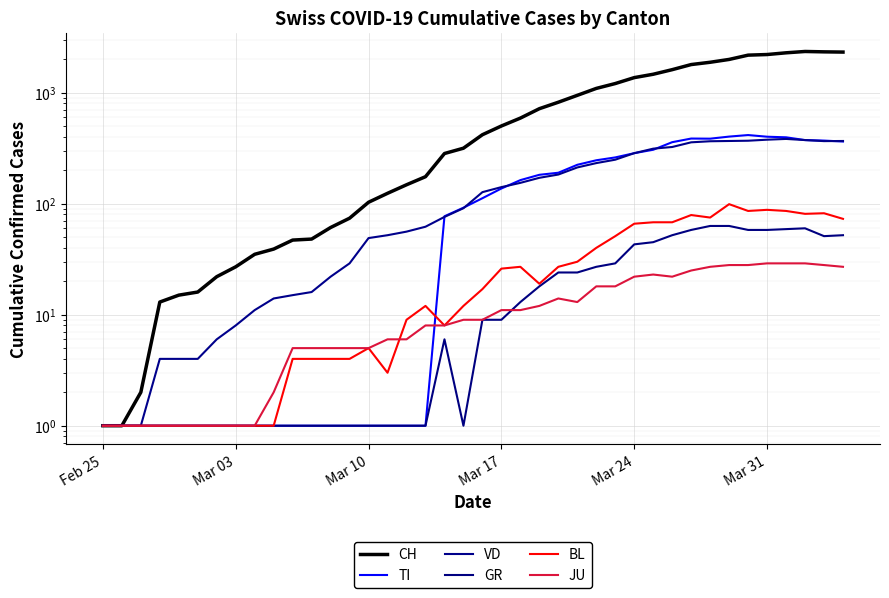

What is the difference between the maximum and minimum values in the VD series?

382